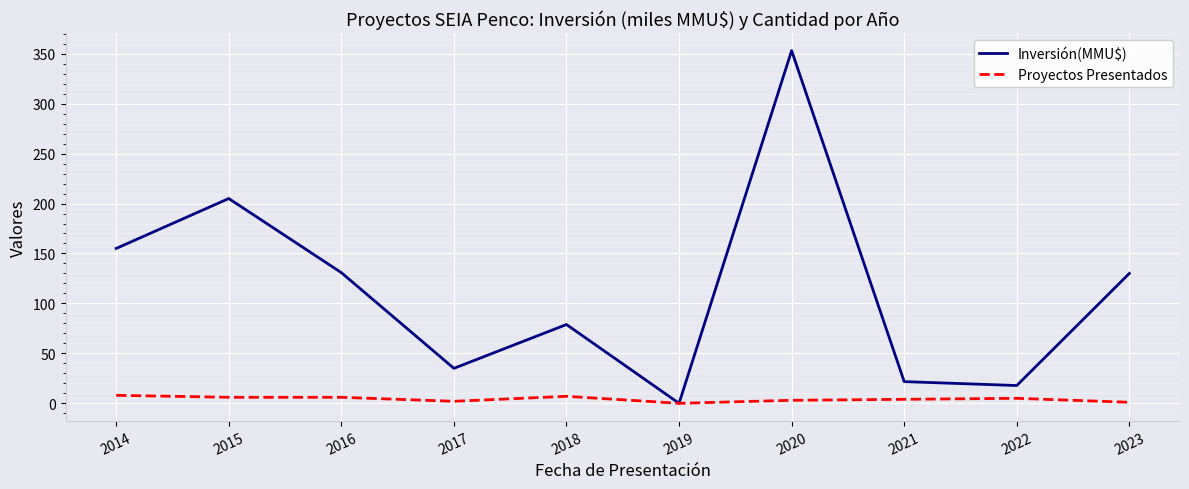

How many lines are shown in the chart?

2